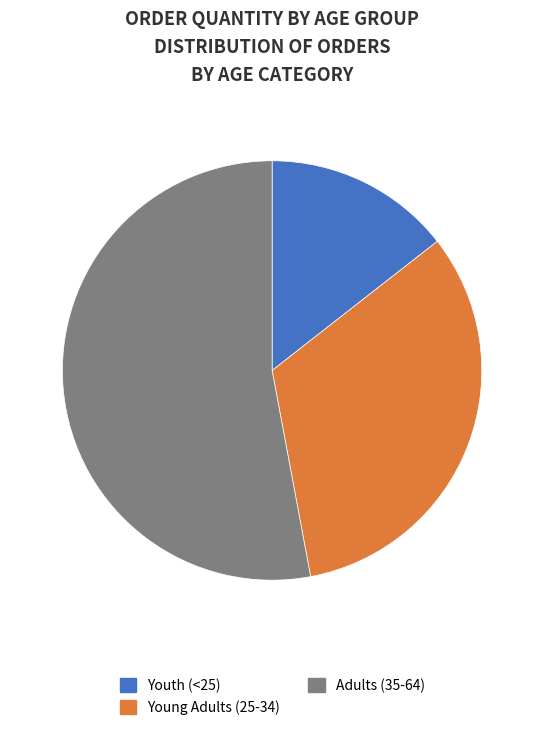

Does Adults (35-64) account for over 50% of the chart?

Yes